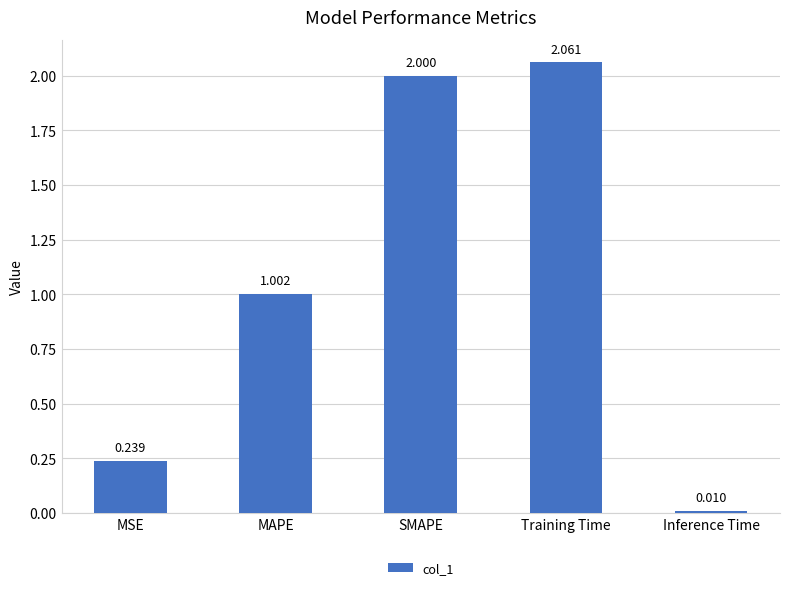

What is the difference between the values at MSE and MAPE?

0.8